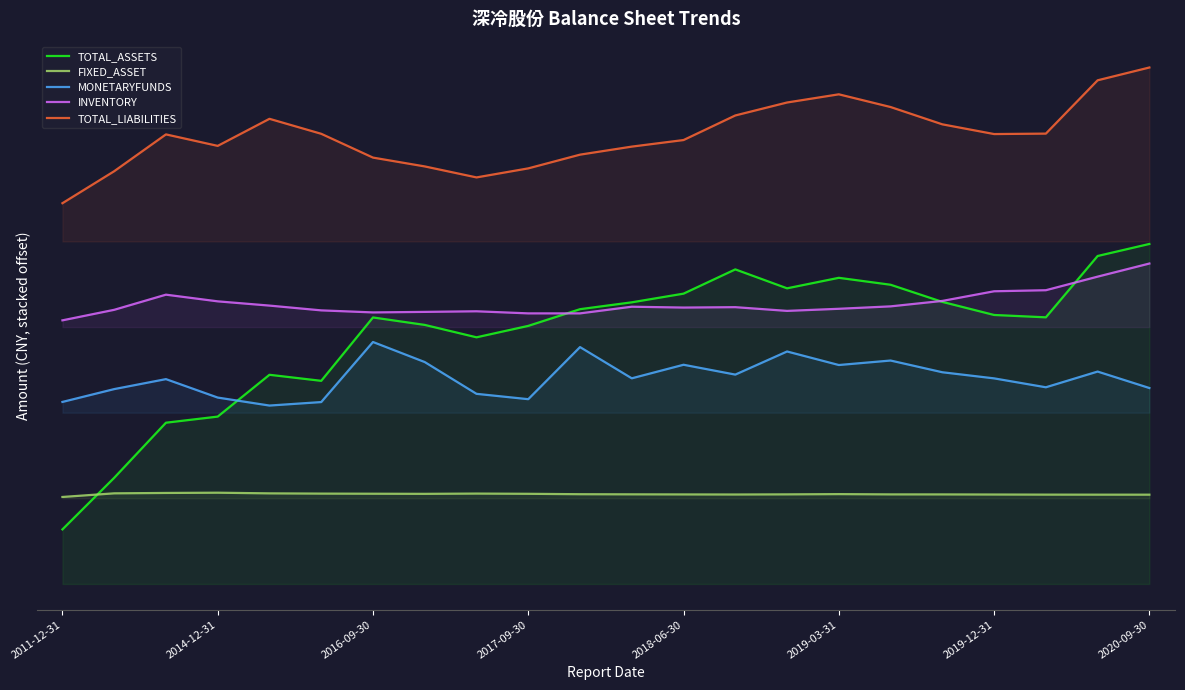

Reading left to right, what are all the values shown in this chart?

TOTAL_ASSETS: 191115500.0	371857500.0	564896692.0	586291824.4	732767485.8	711596035.4	933630337.9	907520055.1	864064779.9	904131496.0	962608715.0	986652123.4	1017039662.5	1102019302.3	1035700312.7	1072512409.5	1048223225.4	988165272.0	942327774.0	934086887.9	1148953564.0	1191154213.4
FIXED_ASSET: 304696300.0	317437500.0	318785696.8	319661148.5	317338604.2	316486117.6	316062036.8	315666594.7	316581270.0	315790723.7	314359895.0	313933347.7	313606584.9	313345435.0	313842841.6	314692667.9	313748043.8	313661126.4	313288941.9	312928783.6	312789073.2	312745613.3
MONETARYFUNDS: 637661300.0	682633800.0	717582745.5	652975171.8	624986752.2	637173075.0	847662352.2	777371858.9	666042487.6	647306336.4	829836550.7	720407484.0	767904692.6	733432906.8	814420765.6	767002210.7	782704923.4	741651124.9	720218761.6	689004181.6	744060021.8	686421711.2
INVENTORY: 923527000.0	960393800.0	1013475797.8	990059272.1	975183207.4	958429886.1	951269614.3	953124365.2	955254664.2	947916476.4	947922441.8	971265495.2	968287206.5	969688021.9	956608748.5	963993137.0	972475513.1	991570942.2	1025361536.7	1029033962.5	1076600412.3	1122549064.2
TOTAL_LIABILITIES: 1333911300.0	1445955500.0	1574979137.7	1534731829.5	1629572943.1	1577056796.0	1493647802.2	1462762307.9	1424257206.2	1455915450.7	1504000733.1	1532162947.4	1555183660.6	1641292497.5	1686708196.1	1715387437.7	1670842341.3	1610212243.9	1576156186.7	1577713983.5	1764478479.5	1809348160.0